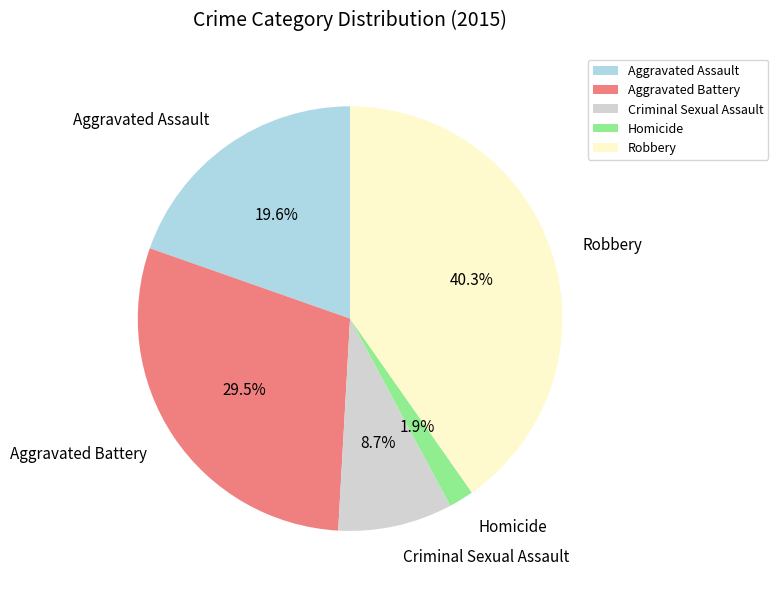

How many slices are in this pie chart?

5